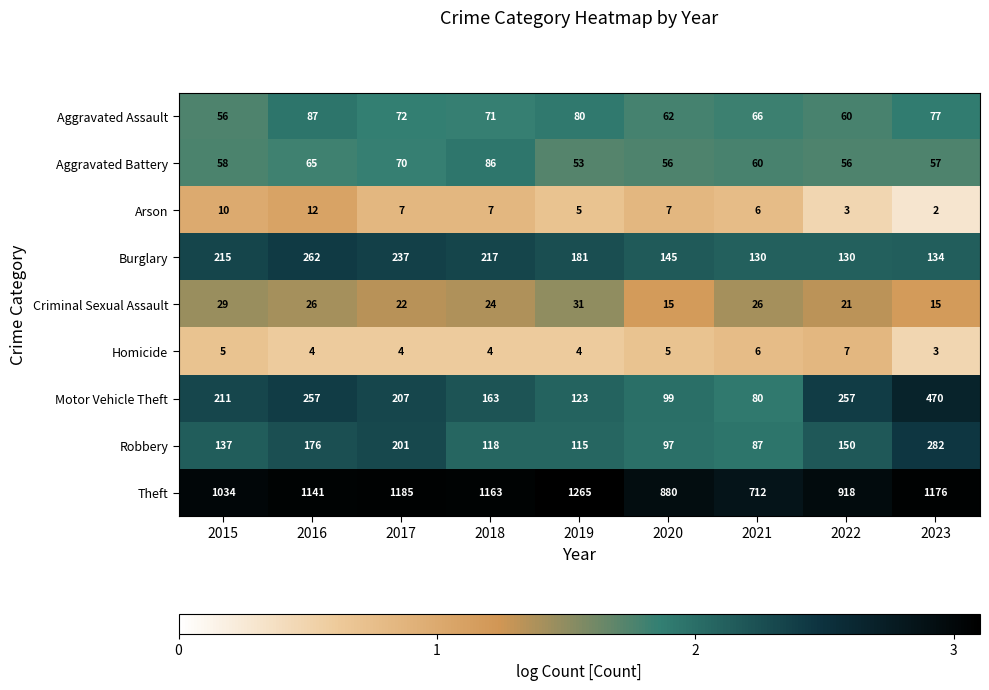

Is it true that Motor Vehicle Theft equals 36 at 2021?

False